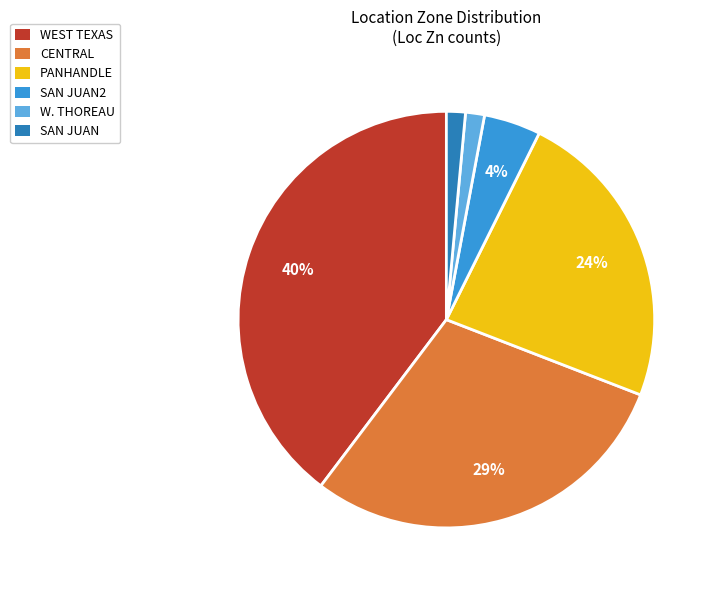

How many slices are in this pie chart?

6